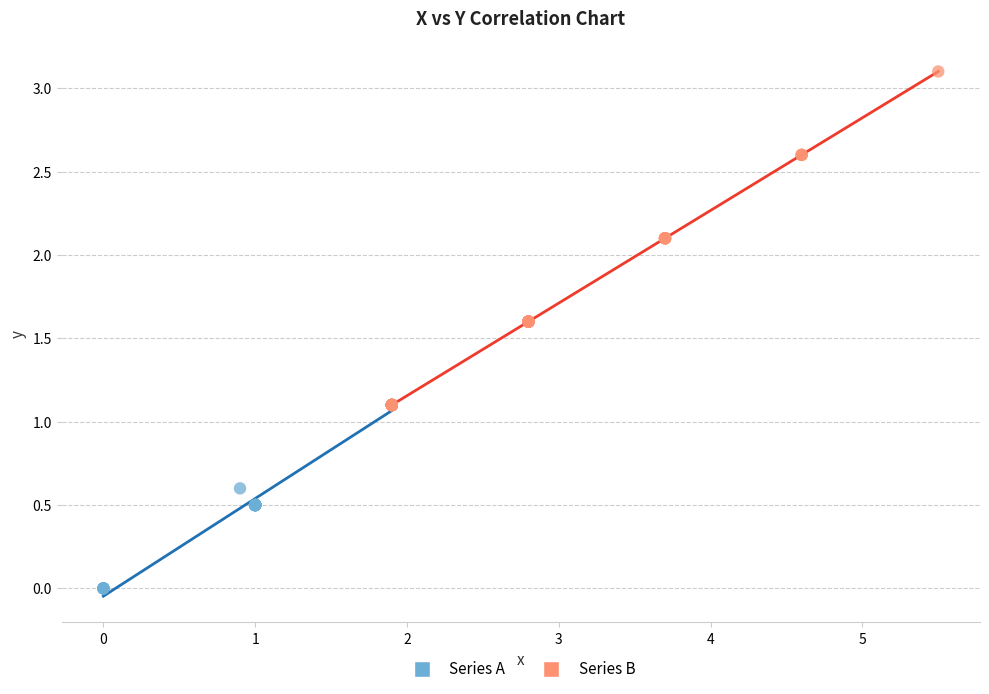

Which series contains the lowest Y value?

Series A